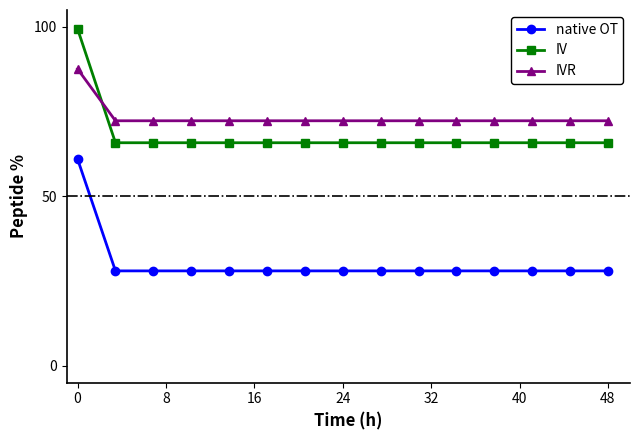

Reading right to left, what are all the values shown in this chart?

native OT: 28.0	28.0	28.0	28.0	28.0	28.0	28.0	28.0	28.0	28.0	28.0	28.0	28.0	28.0	61.0
IV: 65.8	65.8	65.8	65.8	65.8	65.8	65.8	65.8	65.8	65.8	65.8	65.8	65.8	65.8	99.4
IVR: 72.3	72.3	72.3	72.3	72.3	72.3	72.3	72.3	72.3	72.3	72.3	72.3	72.3	72.3	87.6